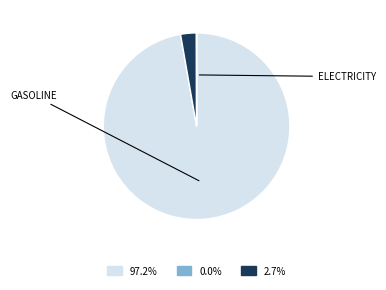

Is there a majority slice in this chart?

Yes